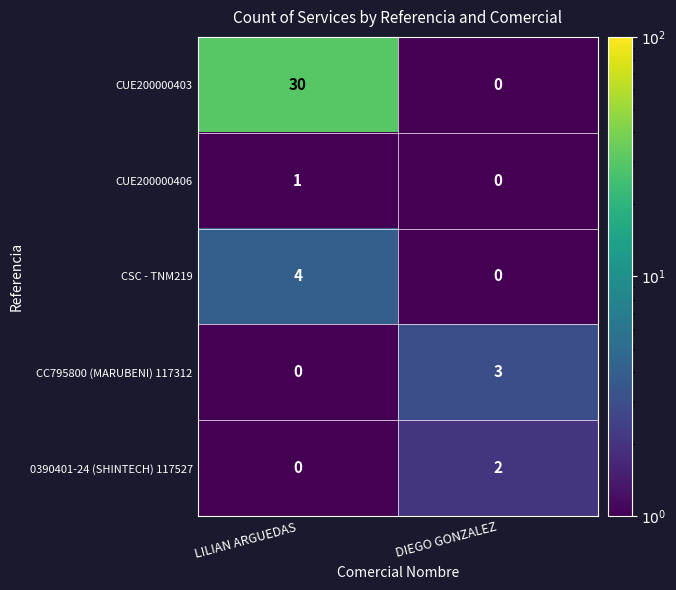

Which category has the highest value in the CC795800 (MARUBENI) 117312 series?

DIEGO GONZALEZ